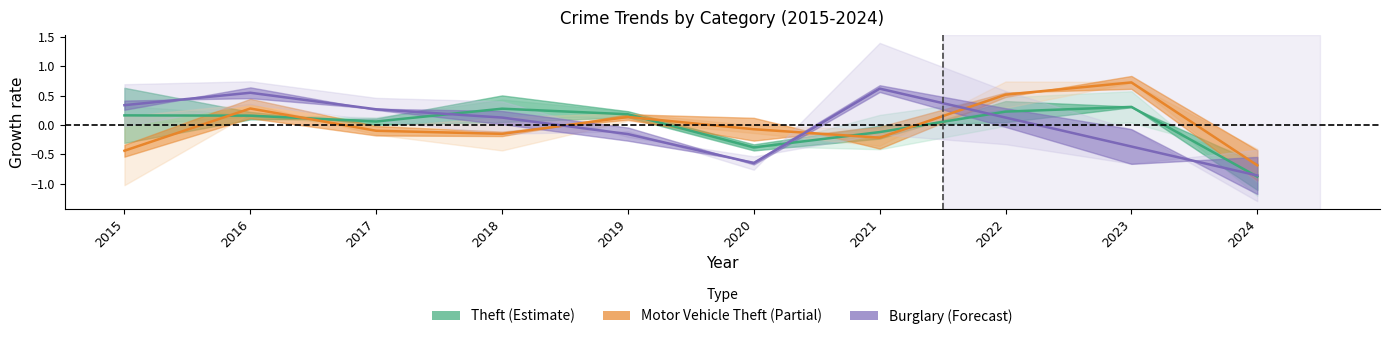

What is the approximate value of Motor Vehicle Theft at 2023?

0.7